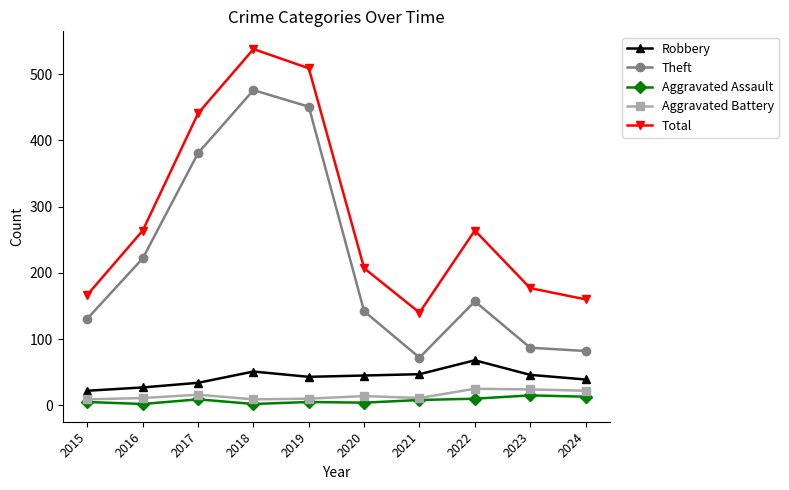

True or false: Robbery has a value of 13 at 2018.

False